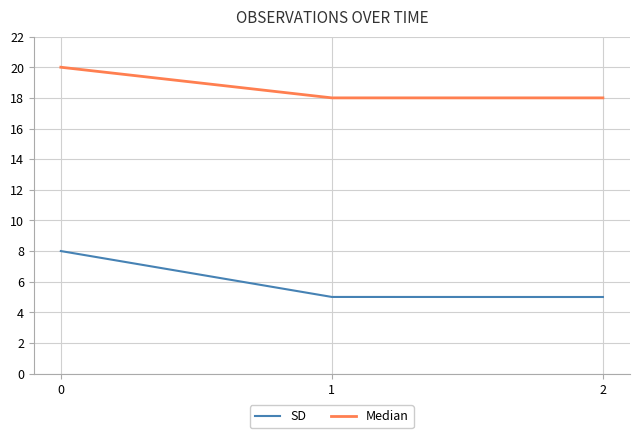

The value of SD at 0 is 4.2. True or false?

False